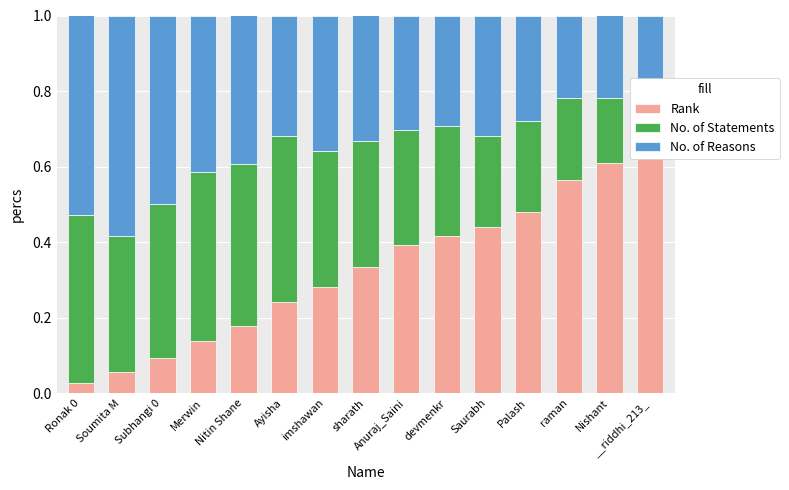

At __riddhi_213_, list the series in order from largest to smallest.

Rank, No. of Reasons, No. of Statements